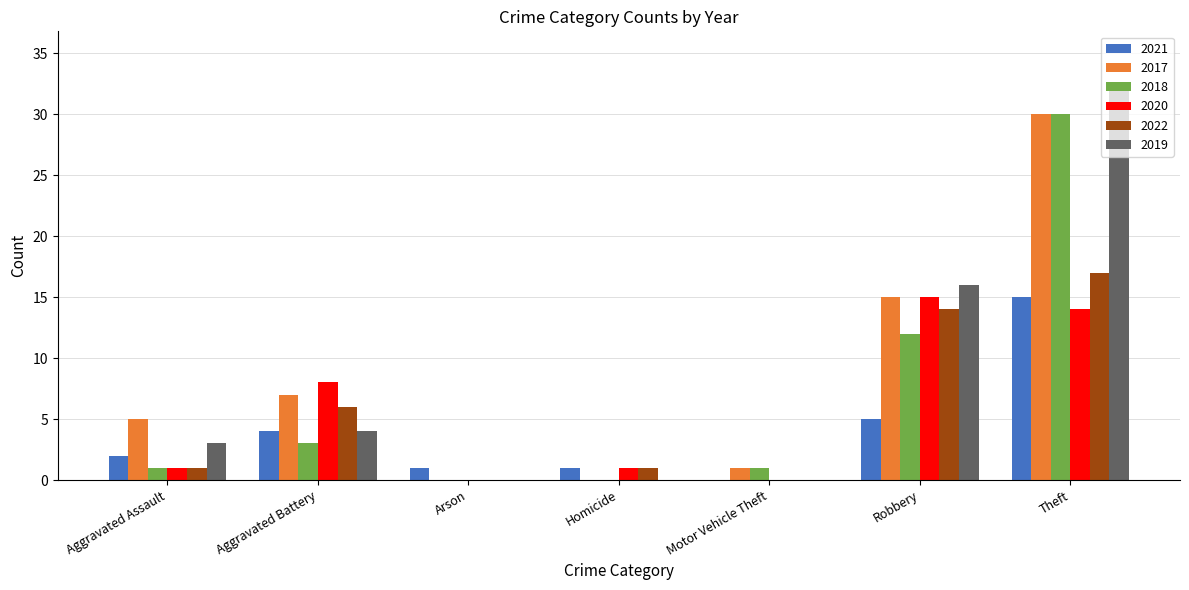

Reading left to right, extract all data points from this chart.

2021: Aggravated Assault=2	Aggravated Battery=4	Arson=1	Homicide=1	Motor Vehicle Theft=0	Robbery=5	Theft=15
2017: Aggravated Assault=5	Aggravated Battery=7	Arson=0	Homicide=0	Motor Vehicle Theft=1	Robbery=15	Theft=30
2018: Aggravated Assault=1	Aggravated Battery=3	Arson=0	Homicide=0	Motor Vehicle Theft=1	Robbery=12	Theft=30
2020: Aggravated Assault=1	Aggravated Battery=8	Arson=0	Homicide=1	Motor Vehicle Theft=0	Robbery=15	Theft=14
2022: Aggravated Assault=1	Aggravated Battery=6	Arson=0	Homicide=1	Motor Vehicle Theft=0	Robbery=14	Theft=17
2019: Aggravated Assault=3	Aggravated Battery=4	Arson=0	Homicide=0	Motor Vehicle Theft=0	Robbery=16	Theft=32